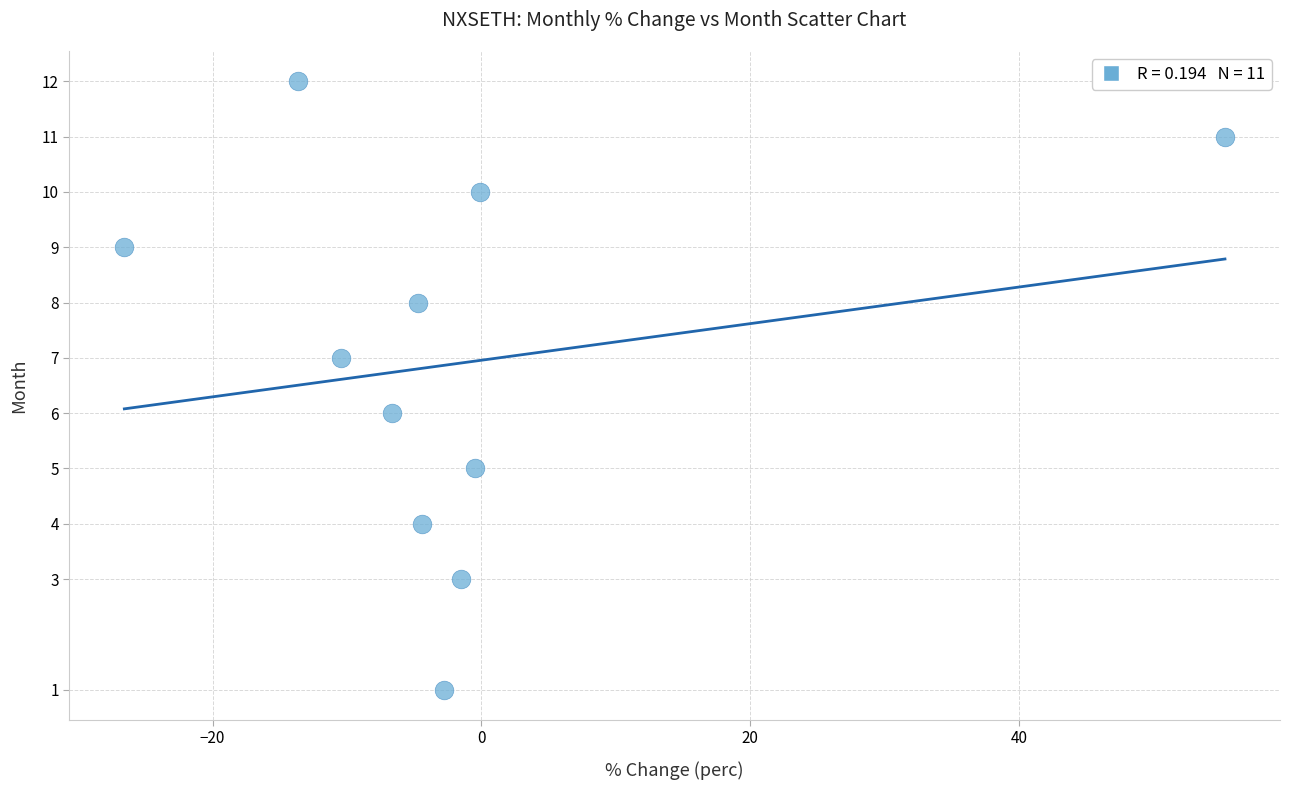

What is the range of Y values (max minus min)?

11